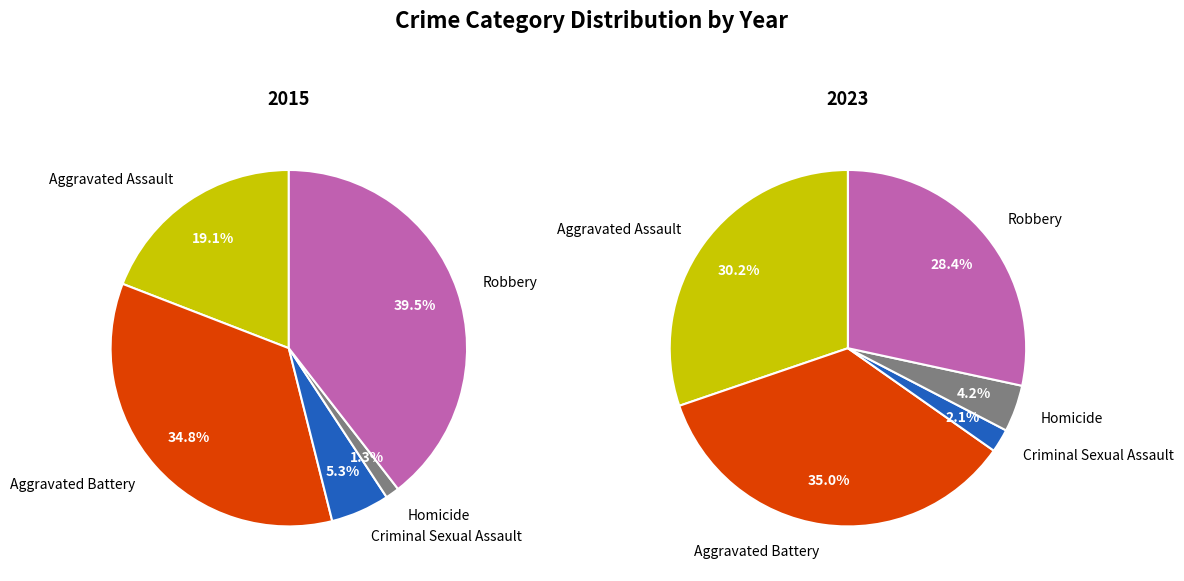

The Aggravated Assault slice represents 30% of the pie. True or false?

True